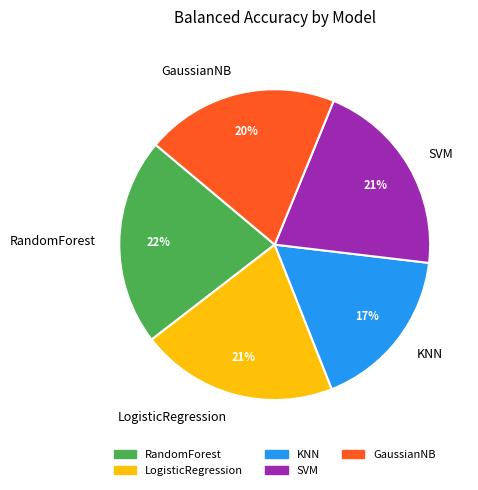

Is there a majority slice in this chart?

No